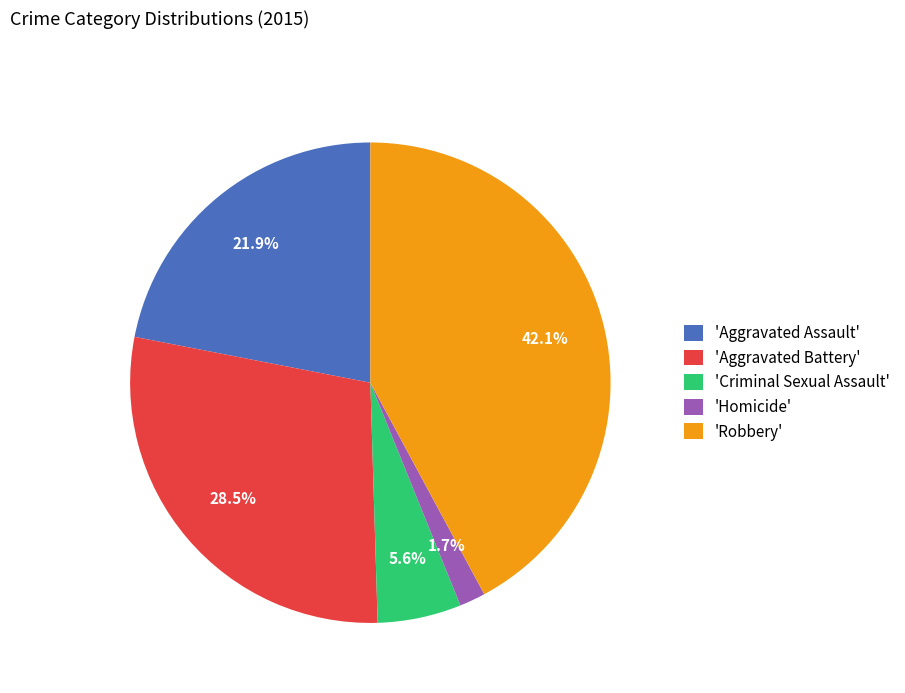

Which has a higher value, 'Robbery' or 'Aggravated Assault'?

'Robbery'